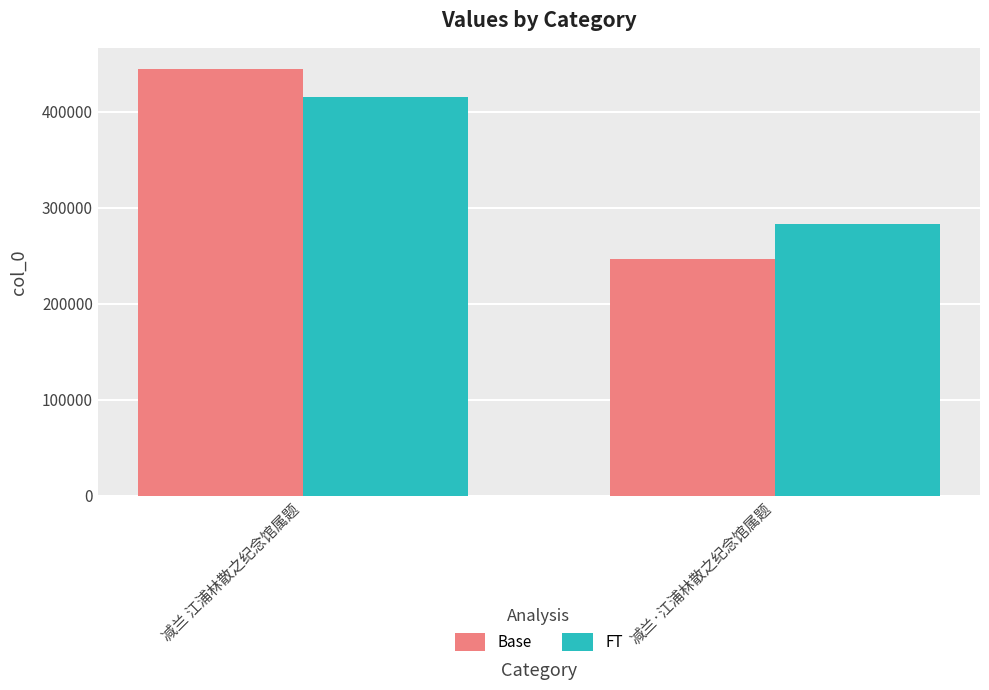

Which series changed the most between 减兰 江浦林散之纪念馆属题 and 减兰·江浦林散之纪念馆属题?

Base